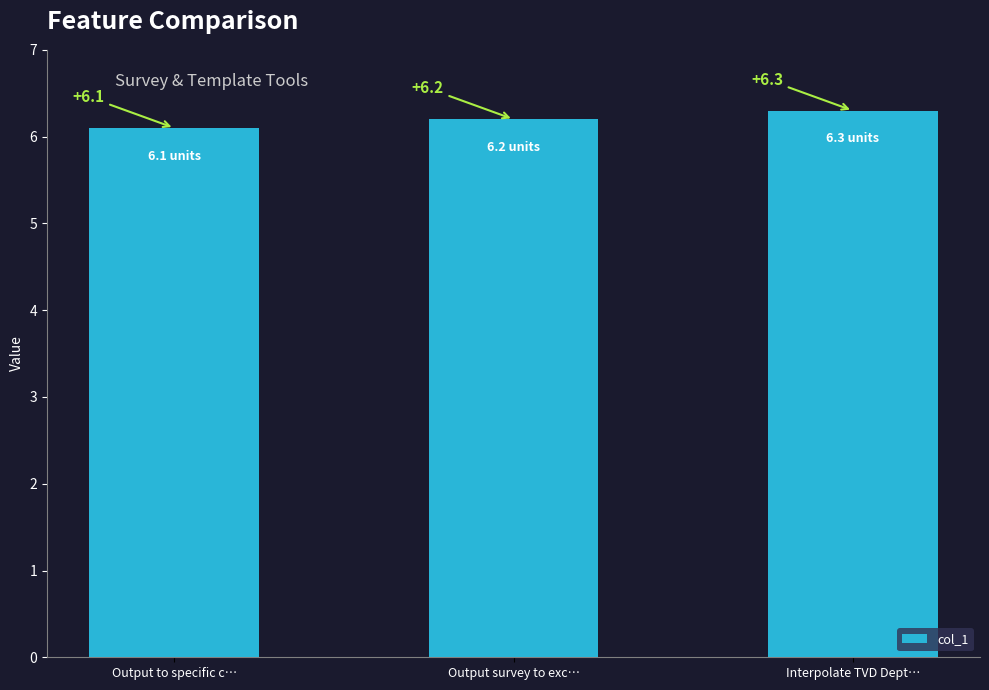

What is the difference between the values at Output to specific c… and Interpolate TVD Dept…?

0.2